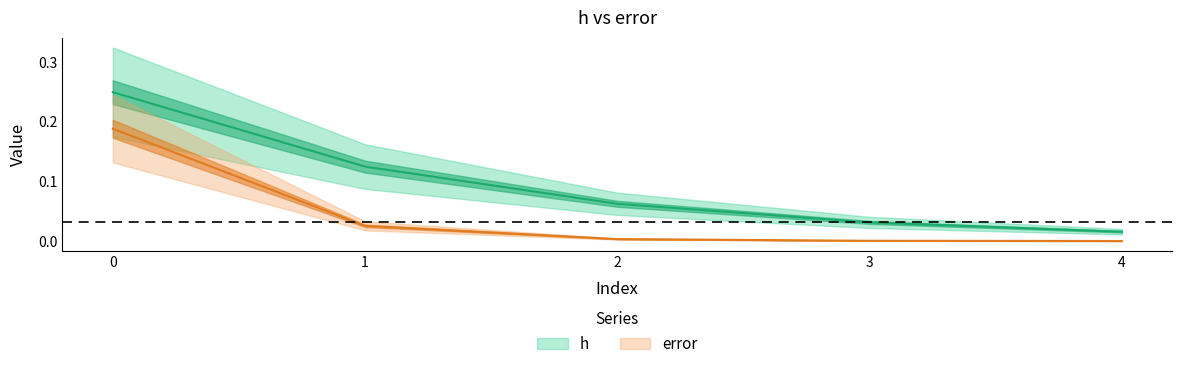

The error series shows 0.0 at 2. True or false?

True